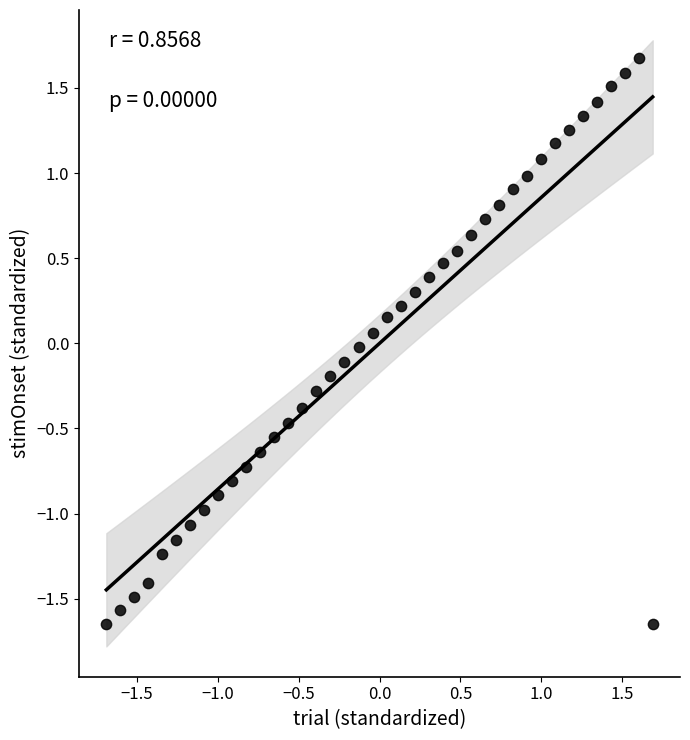

What is the range of X values (max minus min)?

3.4